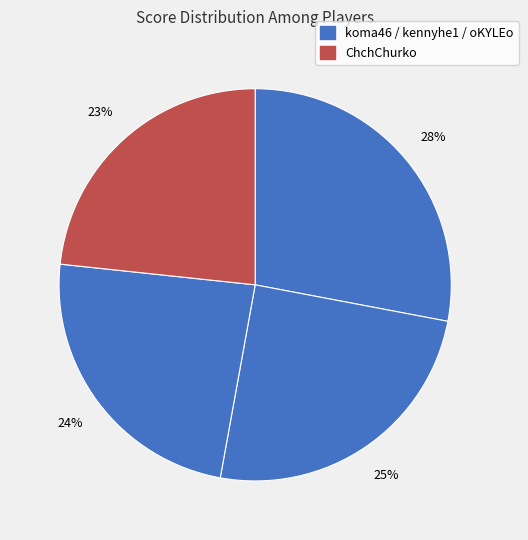

How many segments does this pie chart have?

4